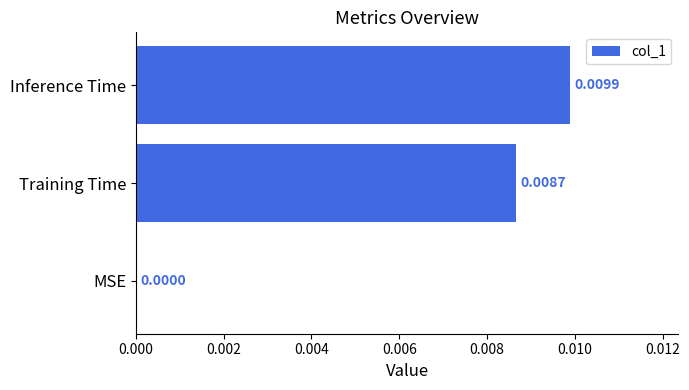

Where is the data nearest to the value 0?

MSE